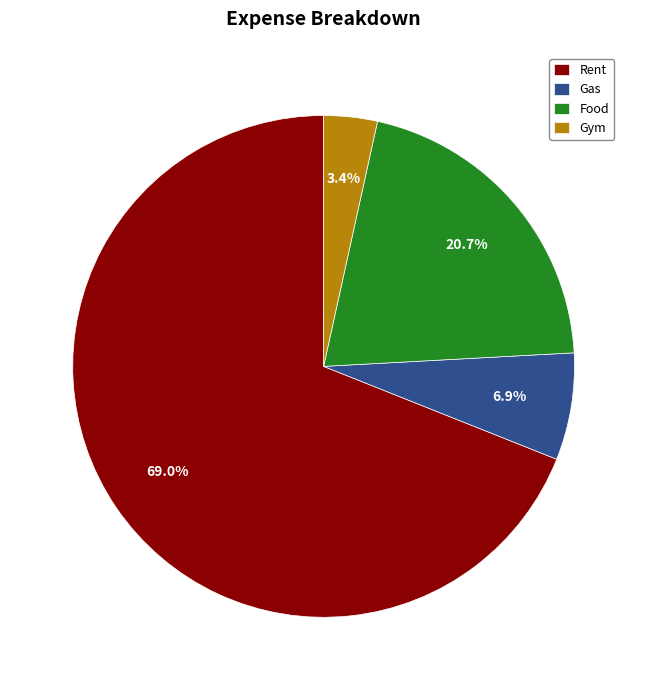

How many segments does this pie chart have?

4